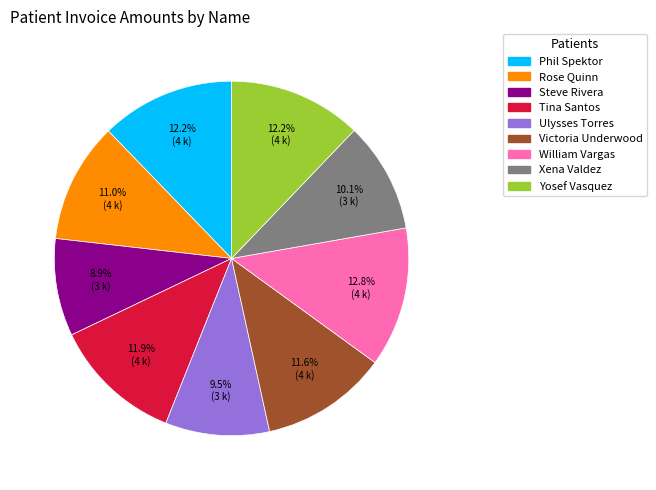

How many segments does this pie chart have?

9